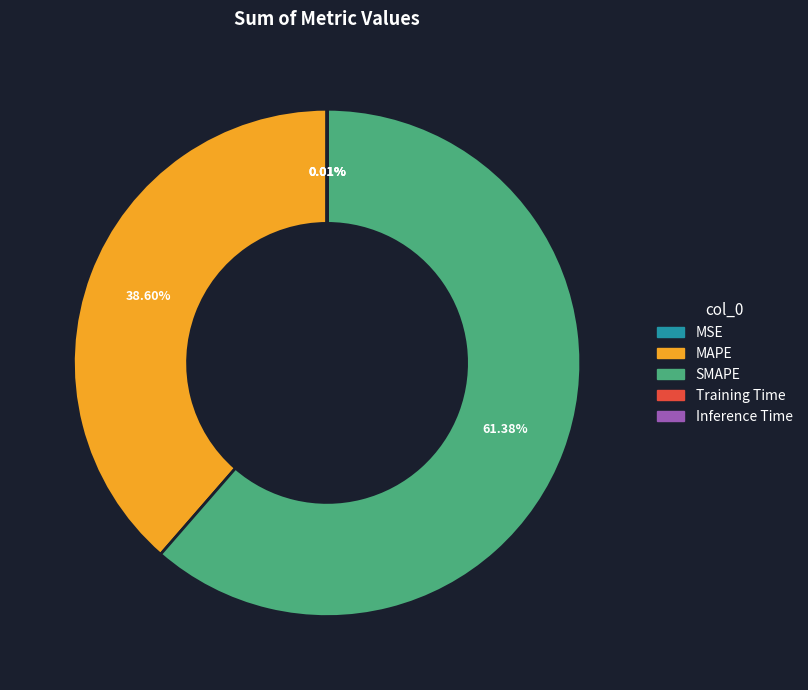

Which slice is the largest?

SMAPE